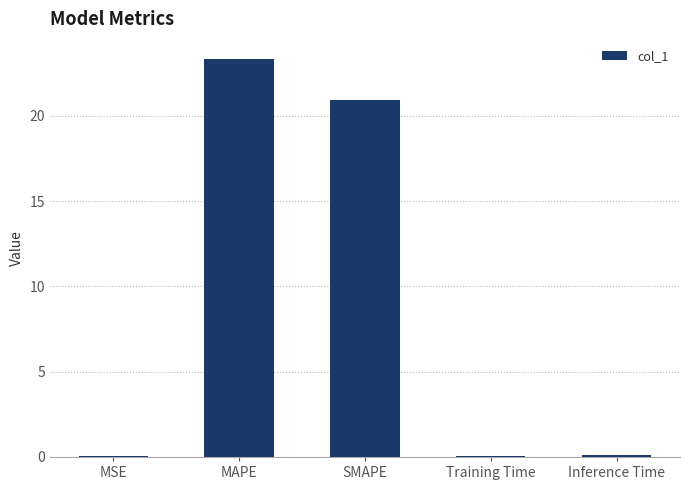

What is the sum of all values?

44.5